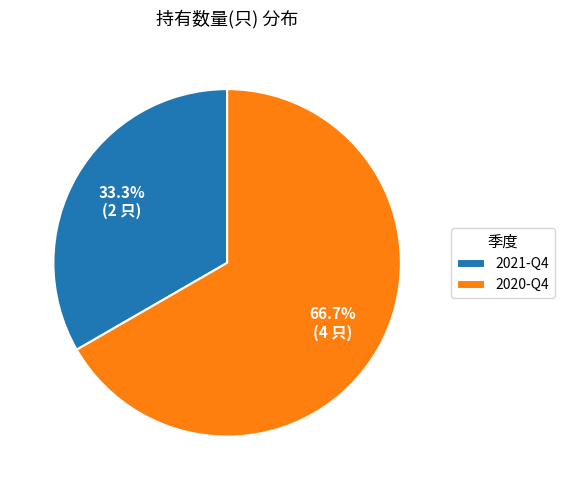

Count the number of slices in the pie.

2